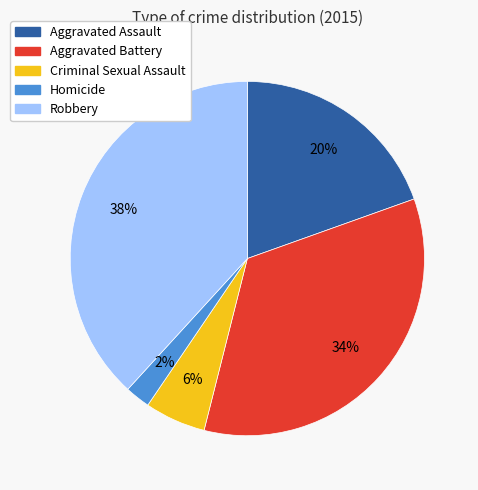

Does Robbery account for over 50% of the chart?

No